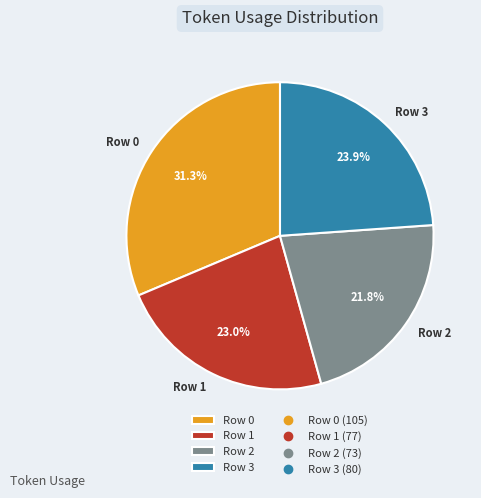

Does any single category account for the majority?

No